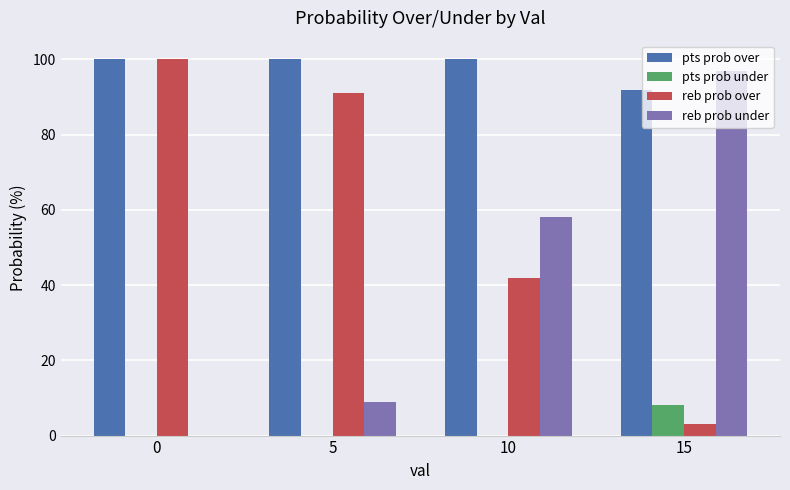

What is the highest value of the reb prob under series?

97